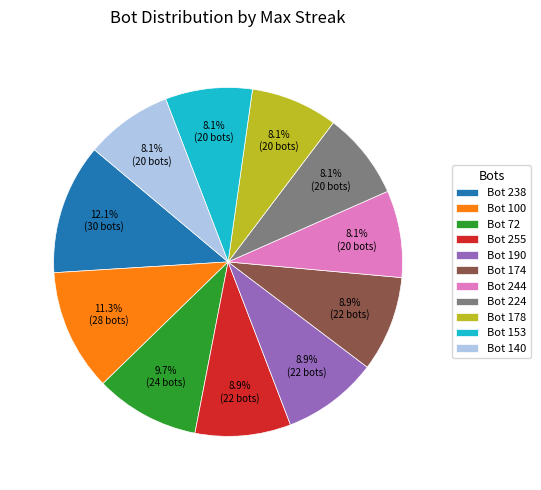

Combined, do Bot 72 and Bot 224 account for over 50%?

No